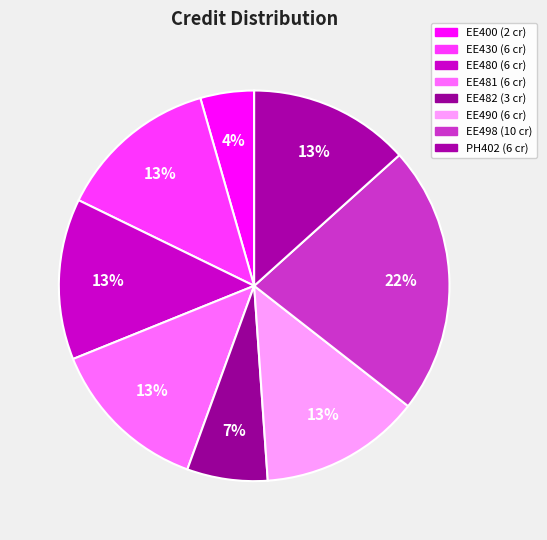

Which has a higher value, EE498 or EE430?

EE498